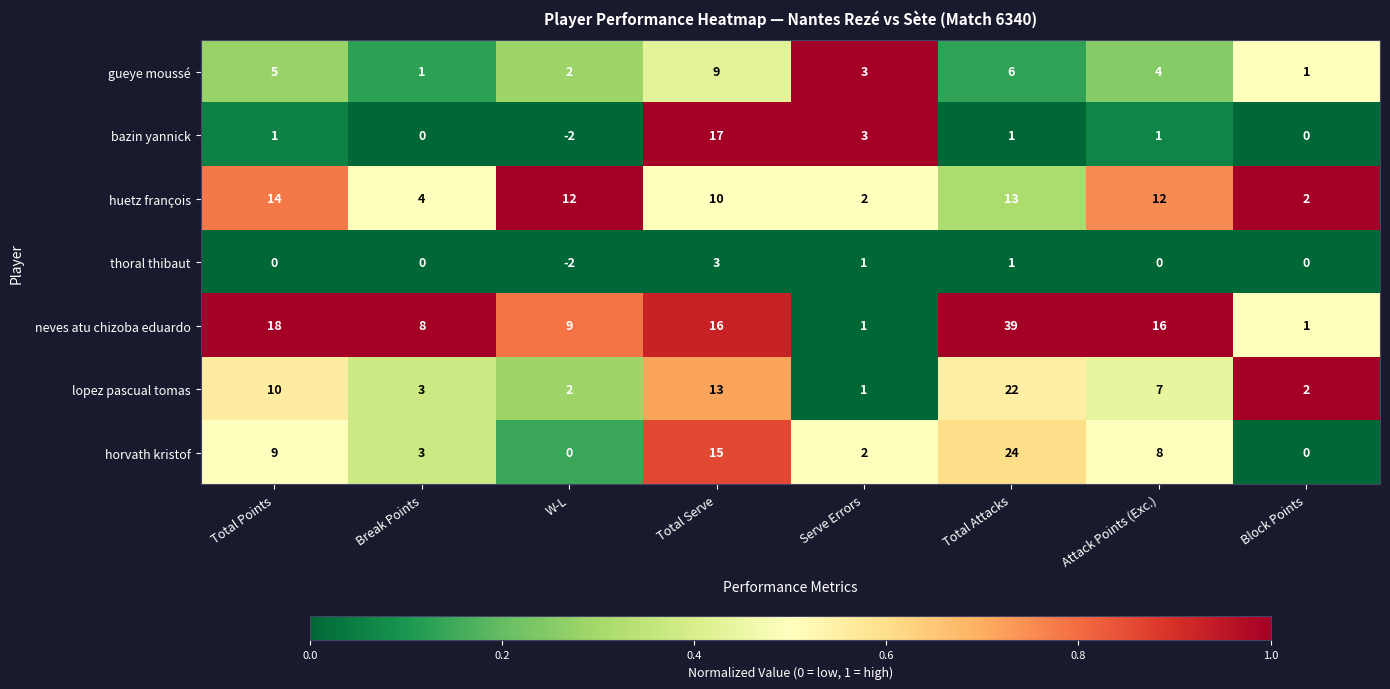

What is the difference between the maximum and minimum values in the bazin yannick series?

19